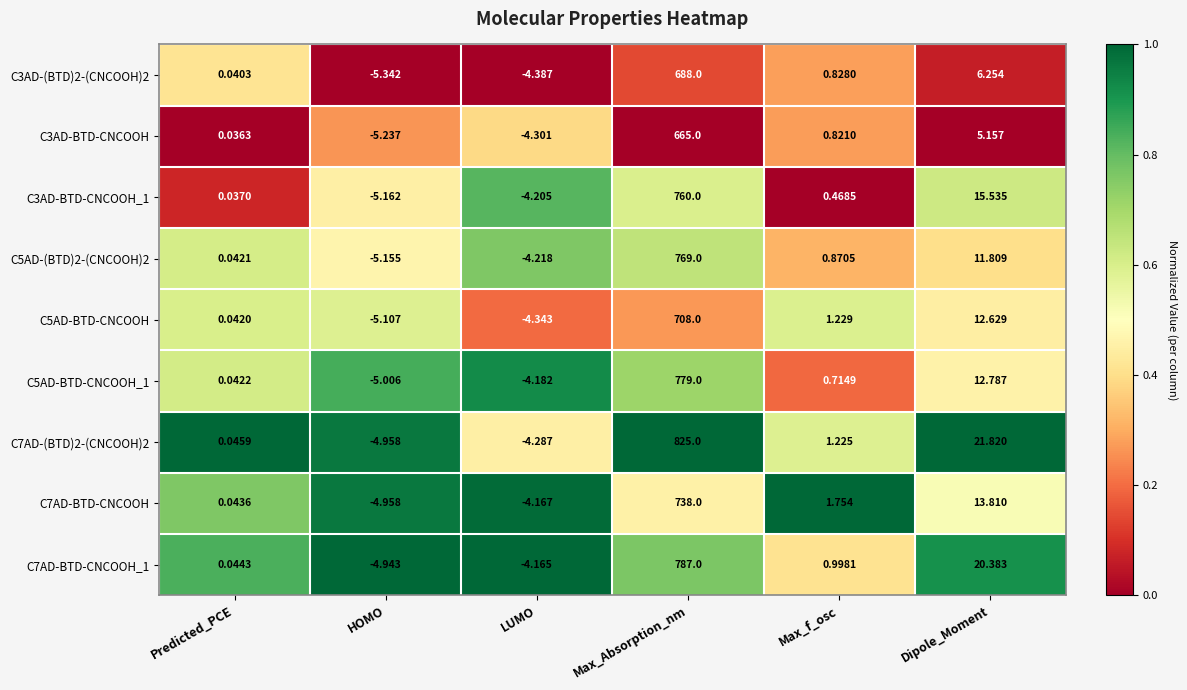

Which series has the largest total across all categories?

C7AD-(BTD)2-(CNCOOH)2